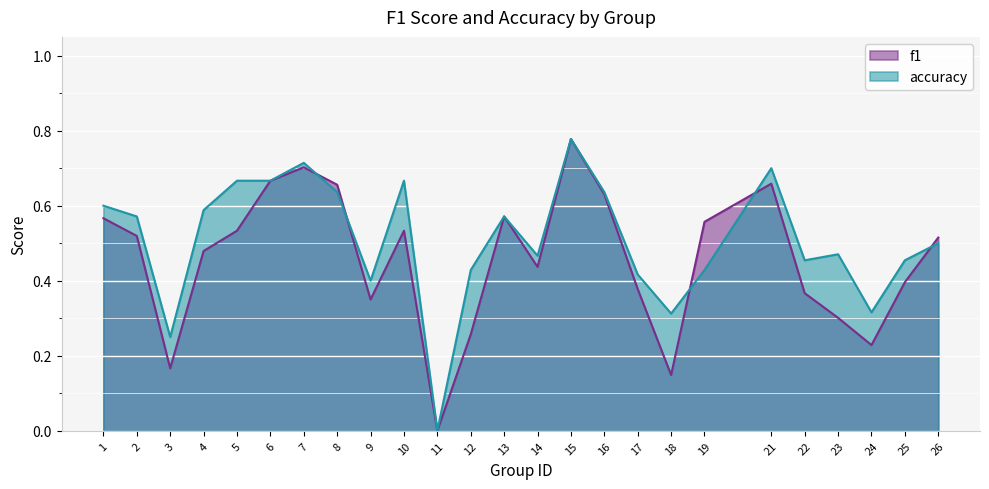

After their last crossing, which series has the higher values: f1 or accuracy?

f1